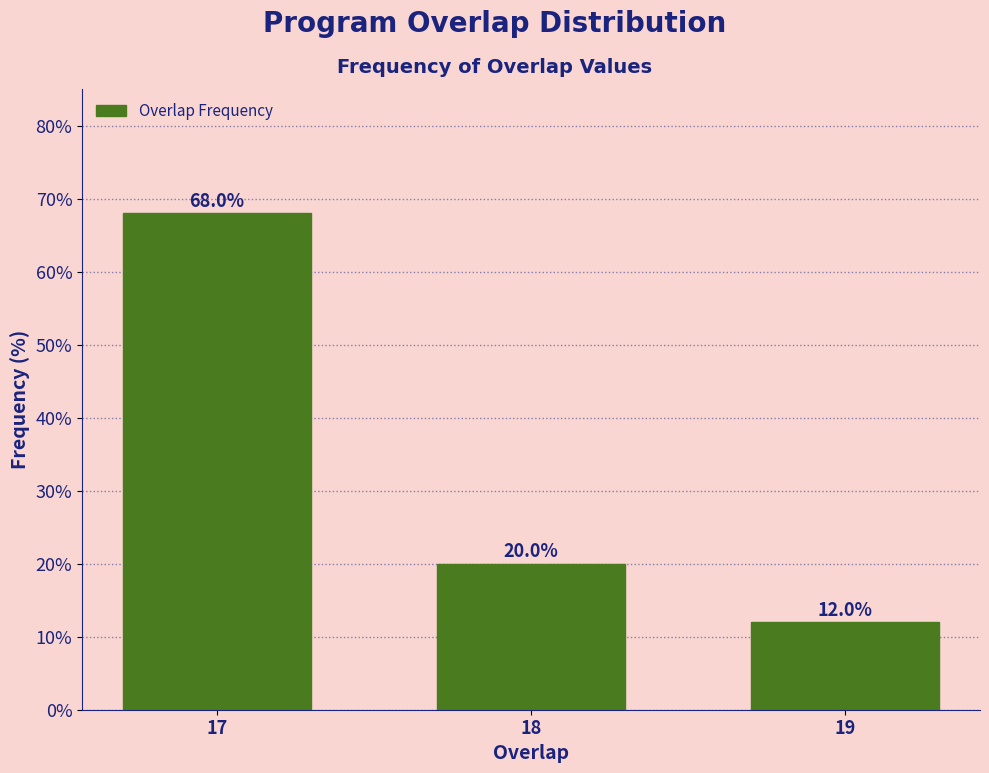

Reading left to right, what are all the values shown in this chart?

68	20	12